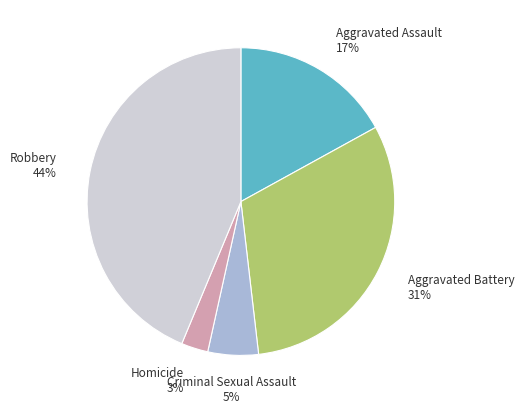

Do Aggravated Battery and Criminal Sexual Assault together represent more than half of the pie?

No